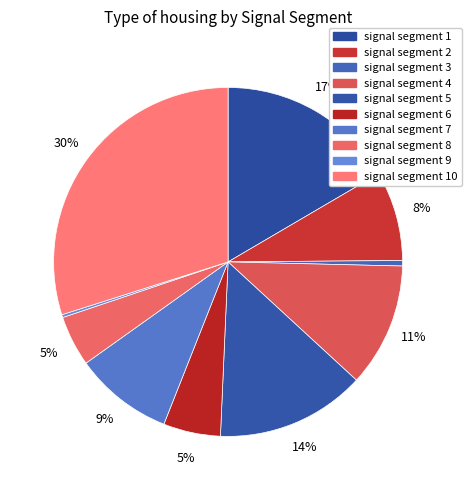

Count the number of slices in the pie.

10